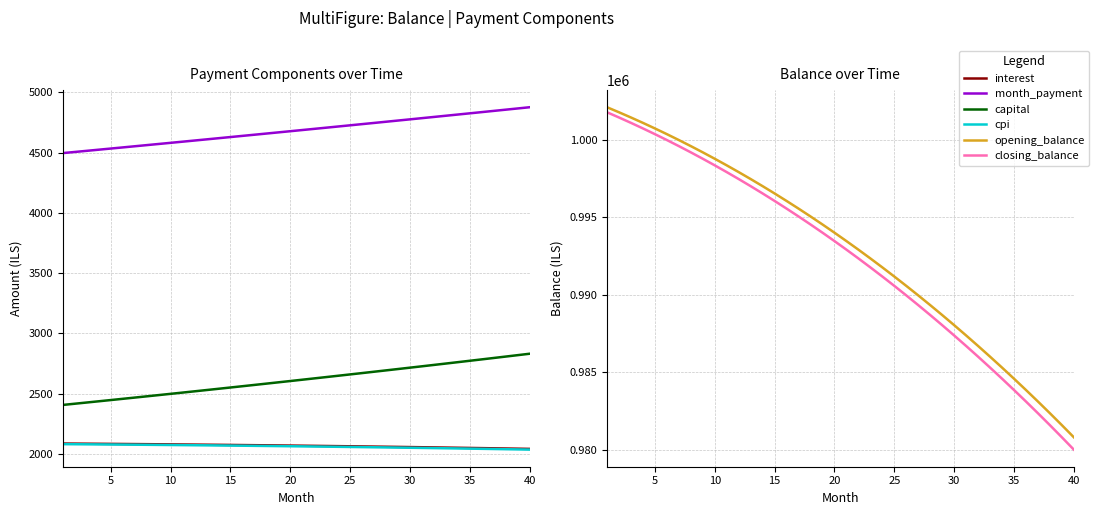

The value of interest at 36 is 1189.3. True or false?

False